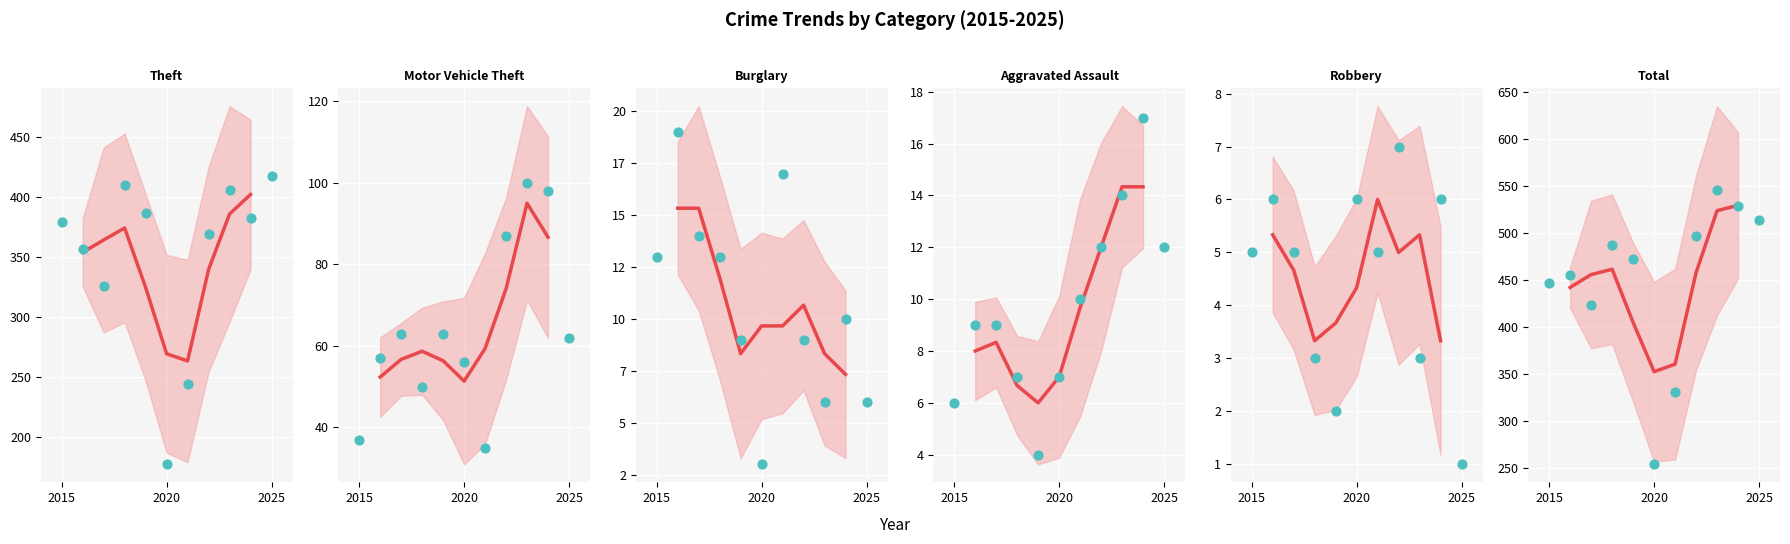

Which series has the largest total across all categories?

Total